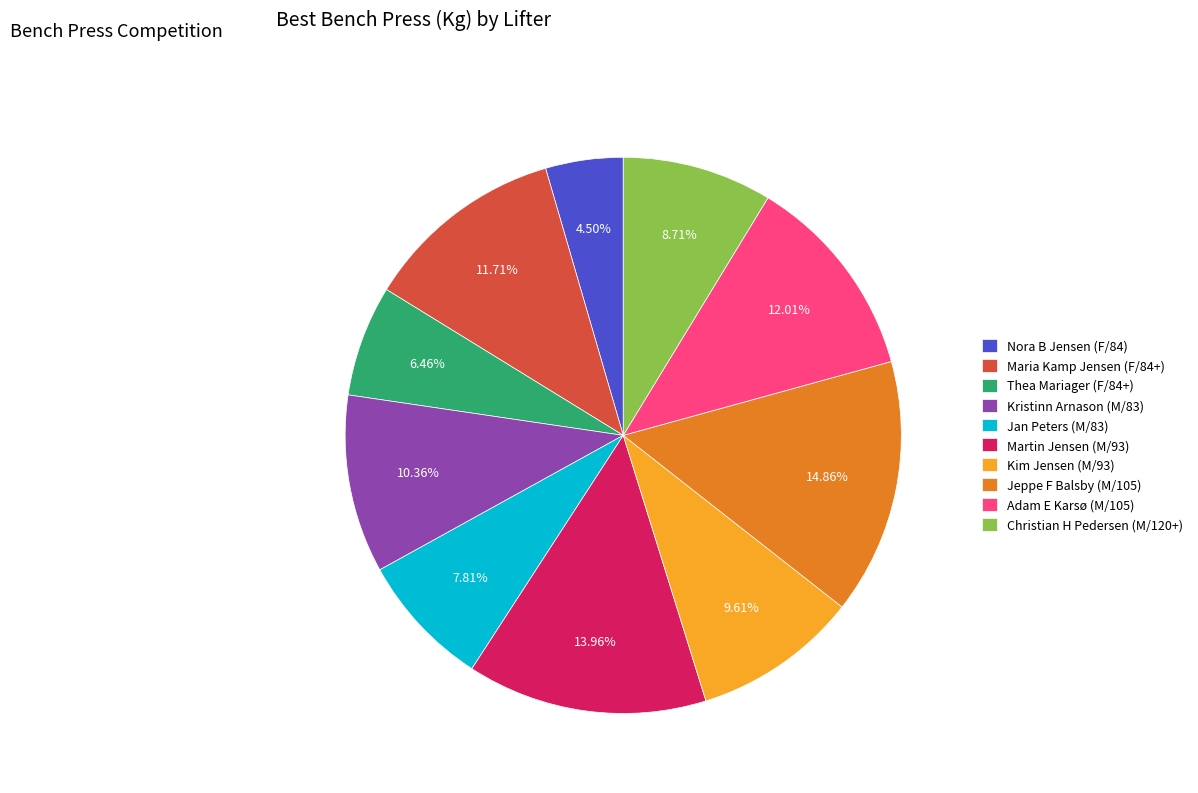

Is the sum of Kim Jensen (M/93) and Jan Peters (M/83) greater than half?

No